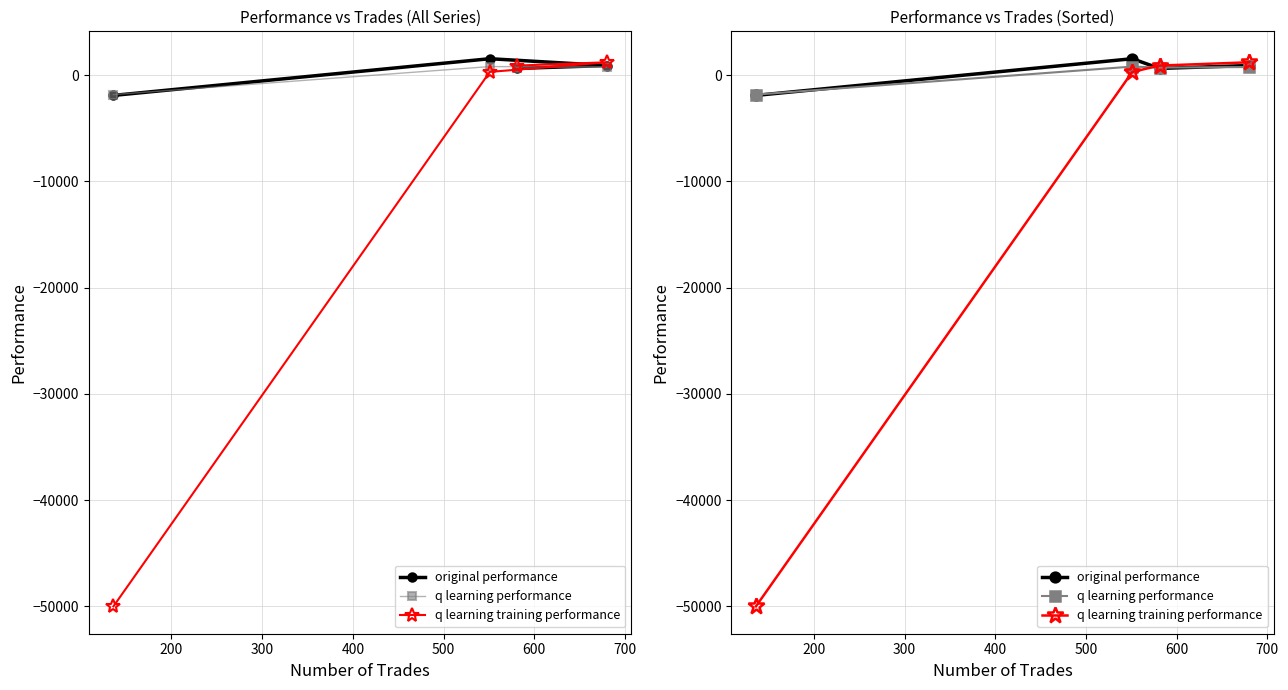

What are all the series names shown in the legend?

original performance, q learning performance, q learning training performance